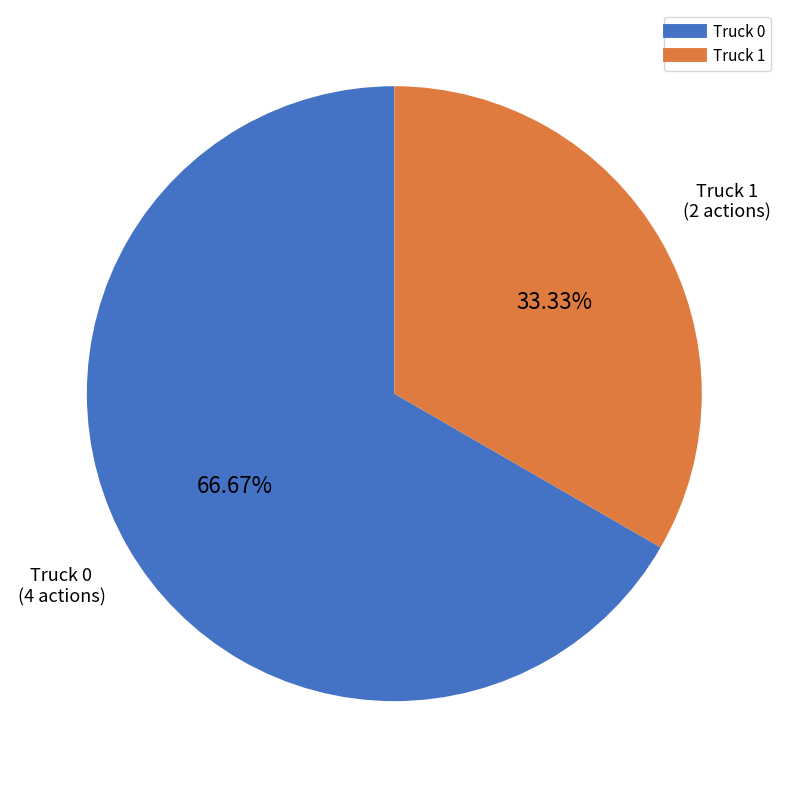

Count the number of slices in the pie.

2